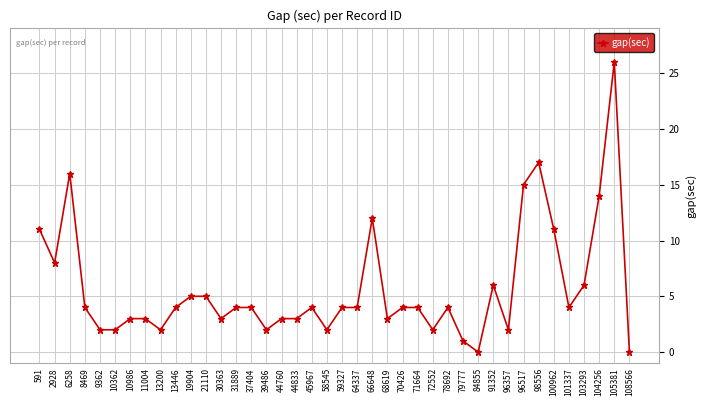

What is the maximum value shown in the chart?

26